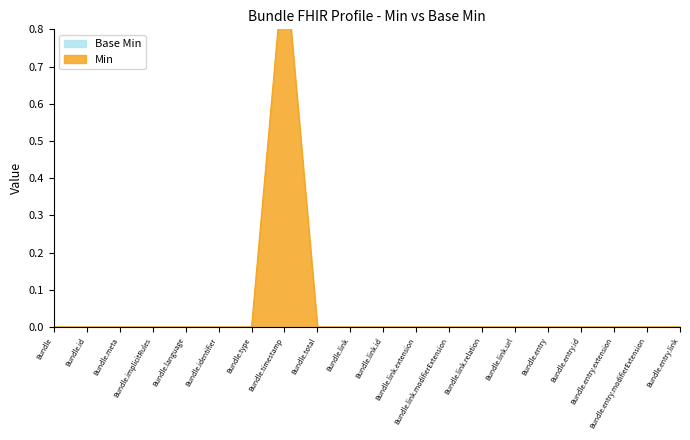

Does the chart display data point markers on the line(s)?

No